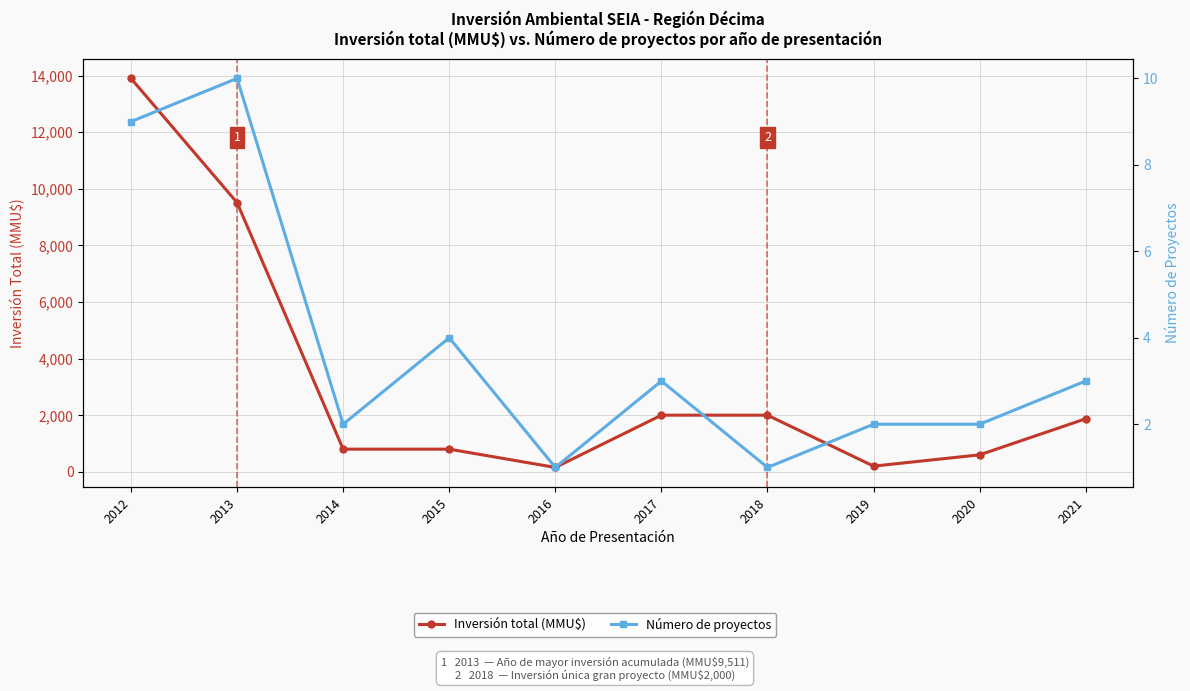

Where is the first local minimum for Número de proyectos?

2014